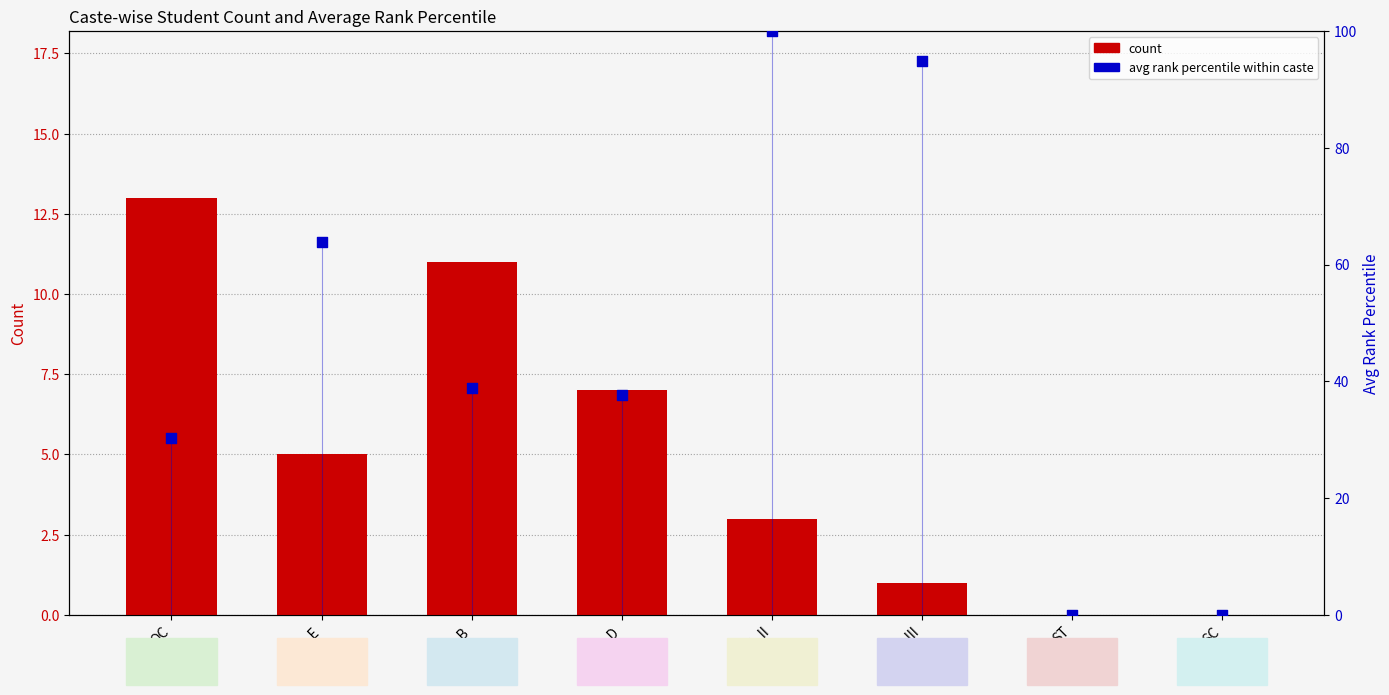

At which category is the sum across all series the highest?

SC_II